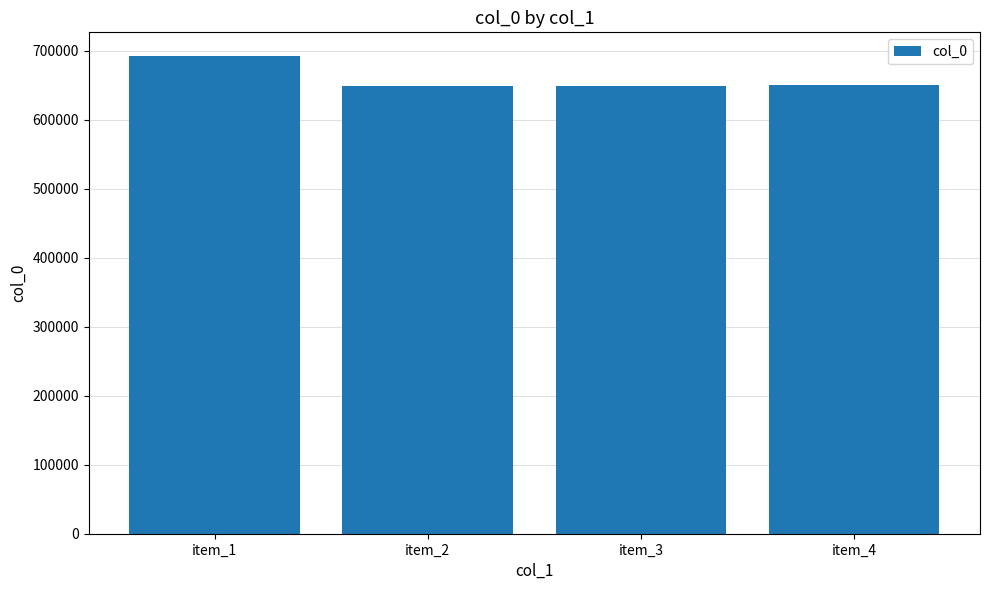

What is the greatest value displayed?

692428